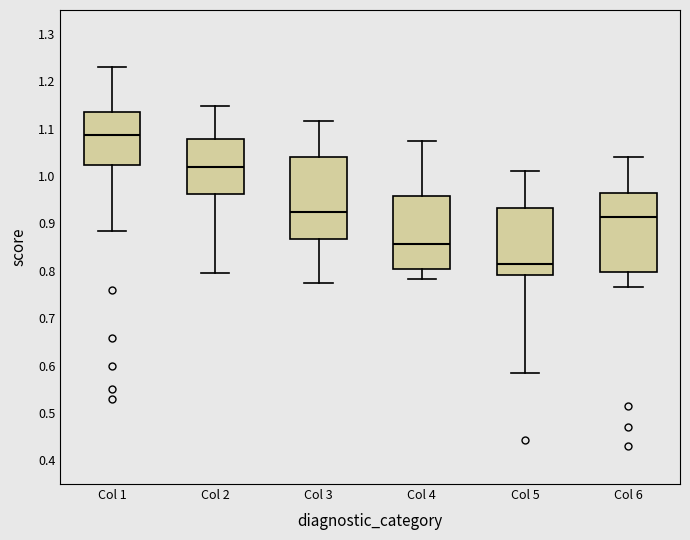

Where does the lower whisker of the box for Col 5 end on the y-axis? The values are not printed on the chart, so give them approximately, as read against the axis.

0.58